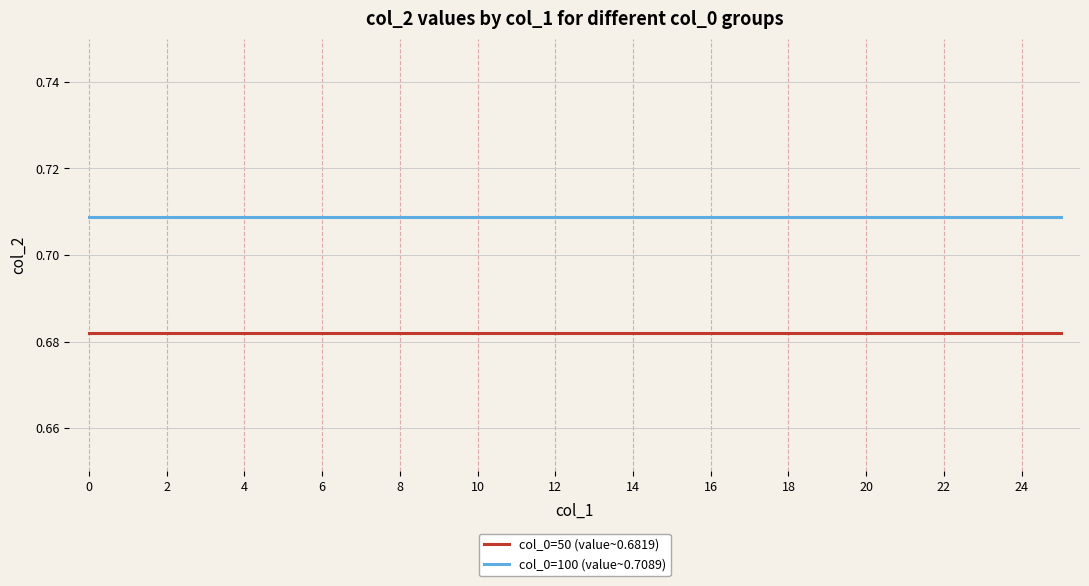

List the series in order of their overall mean, lowest first.

col_0=50 (value~0.6819), col_0=100 (value~0.7089)